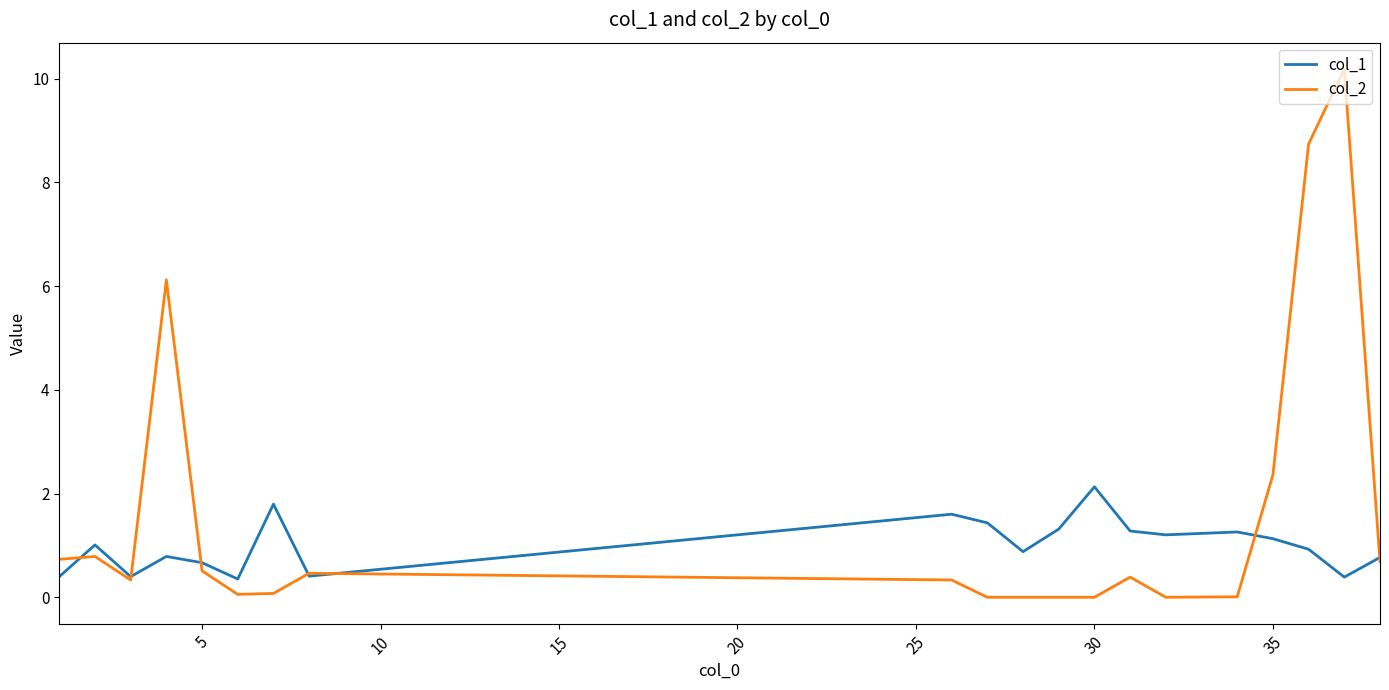

Which series has the largest range (max minus min)?

col_2